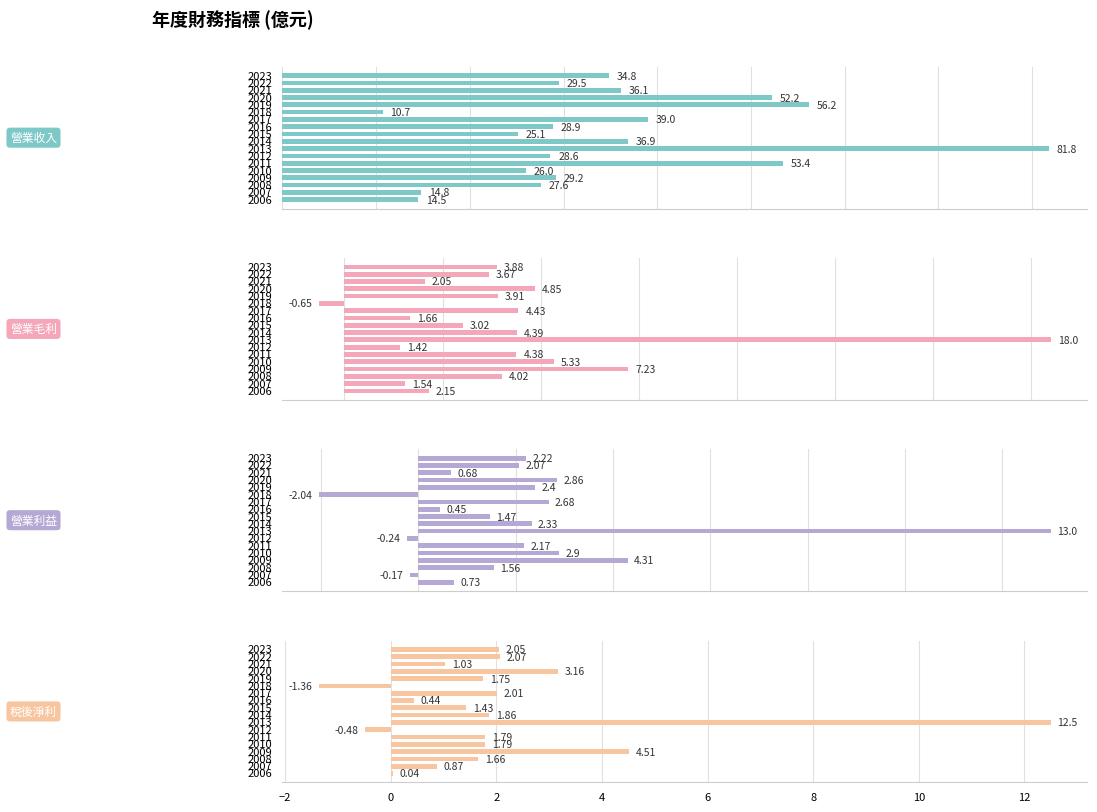

What is the minimum value shown in the chart?

-2.0